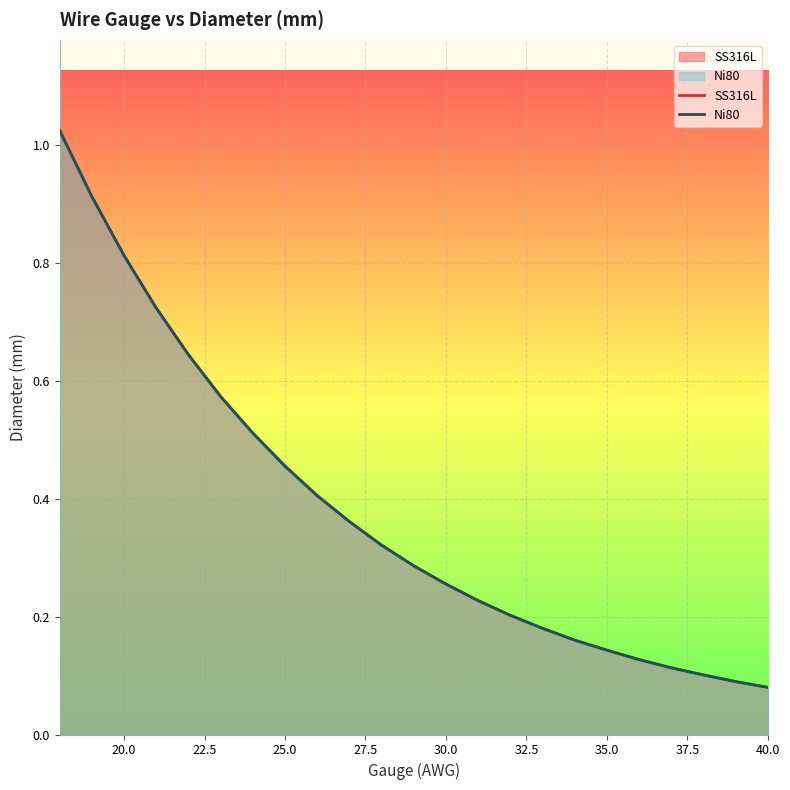

True or false: Ni80 and SS316L intersect in this chart.

False